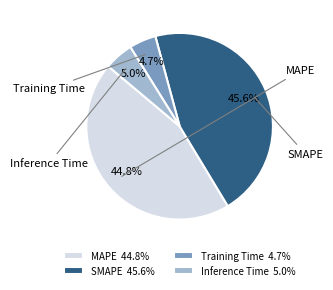

Count the number of slices in the pie.

4